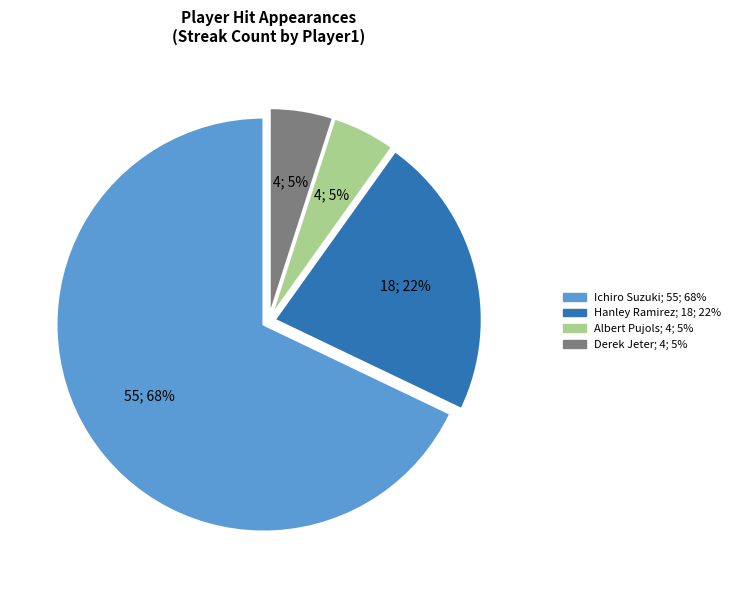

Does any single category account for the majority?

Yes